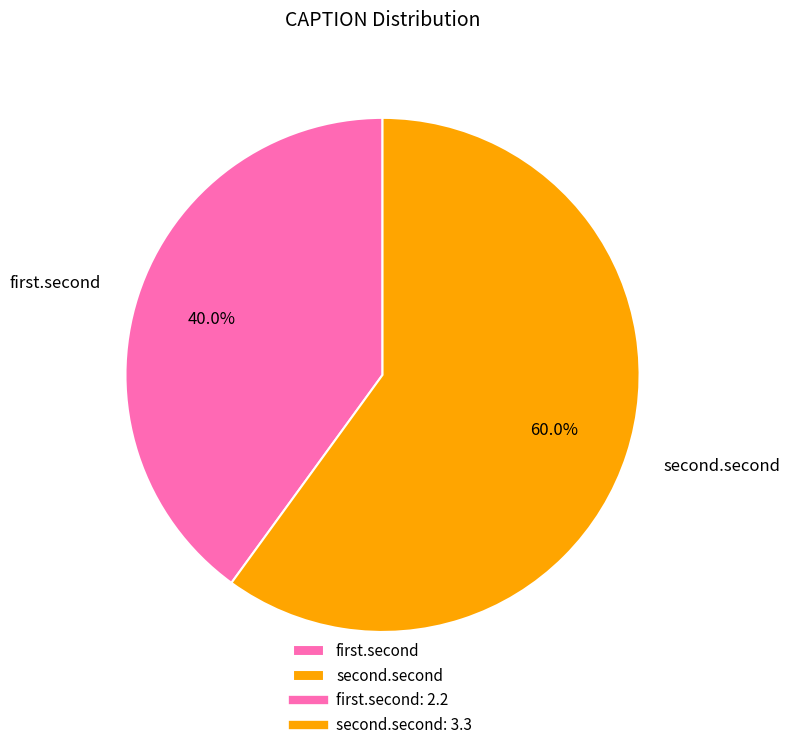

Rank the categories by value from lowest to highest.

first.second, second.second